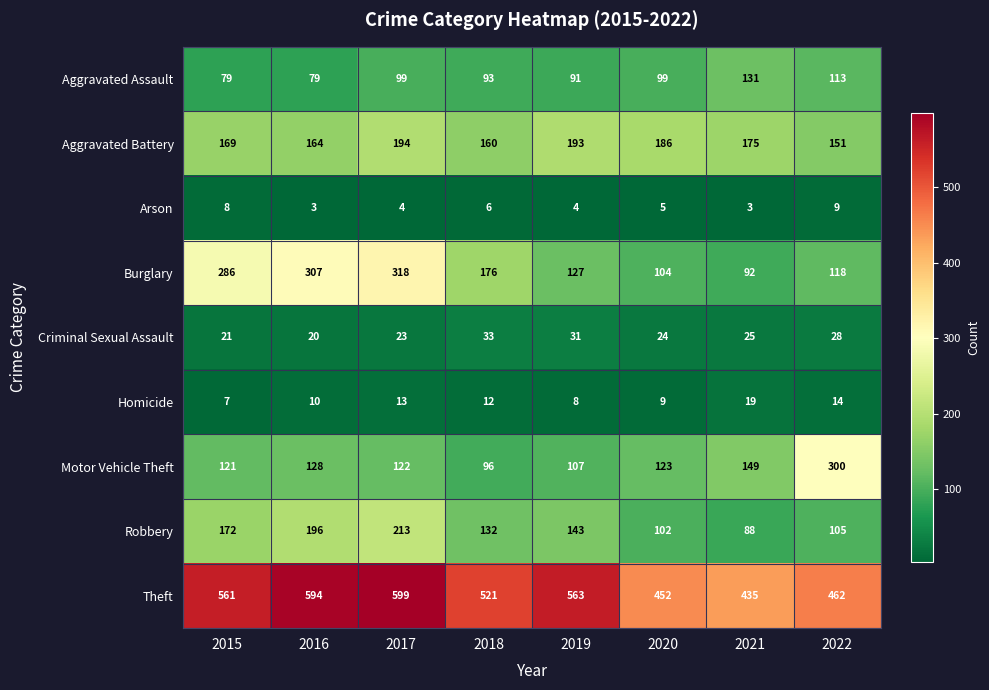

At how many categories does at least one series exceed 386?

8